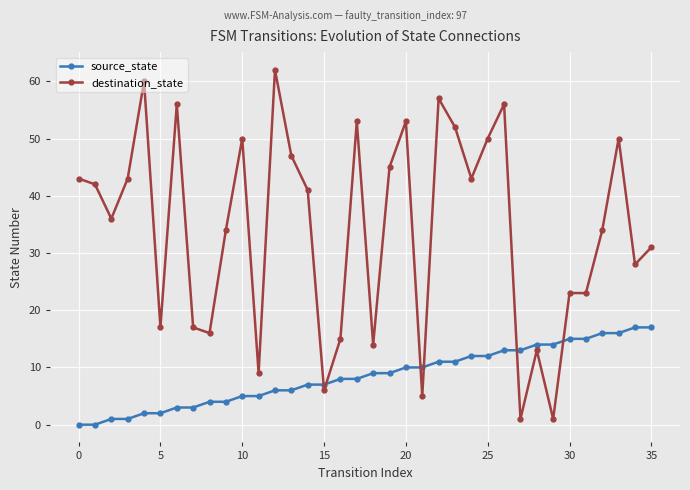

What is the highest value of the source_state series?

17